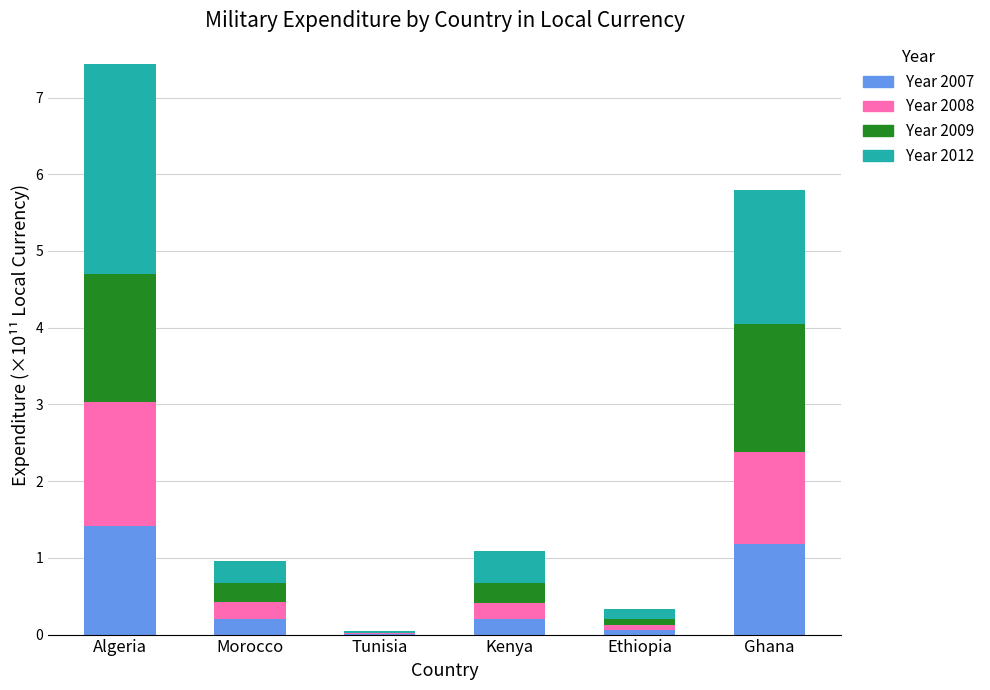

Does the chart contain stacked bars?

Yes